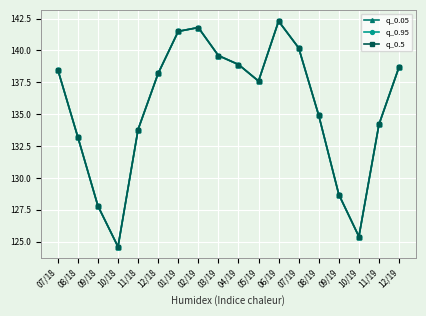

Is this an area chart (filled region under the line)?

No